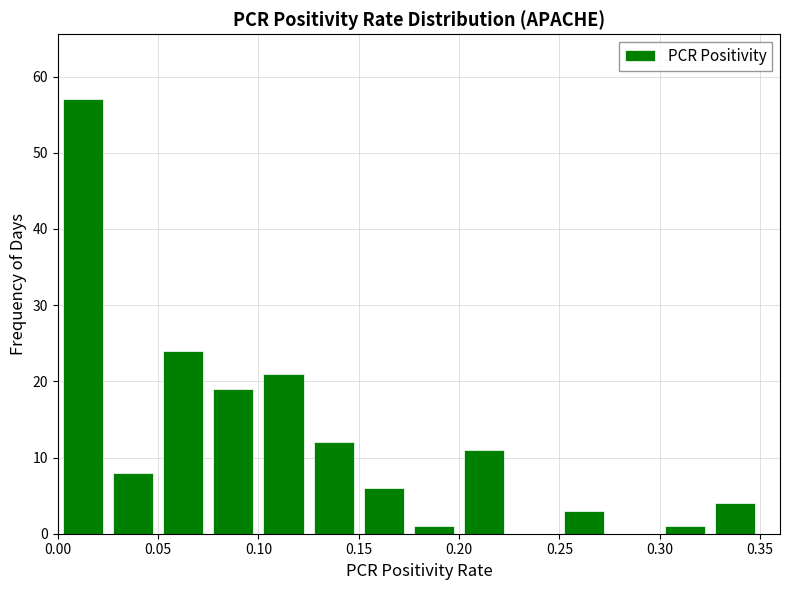

Over which range of the x-axis is the bar tallest?

0.000 to 0.025